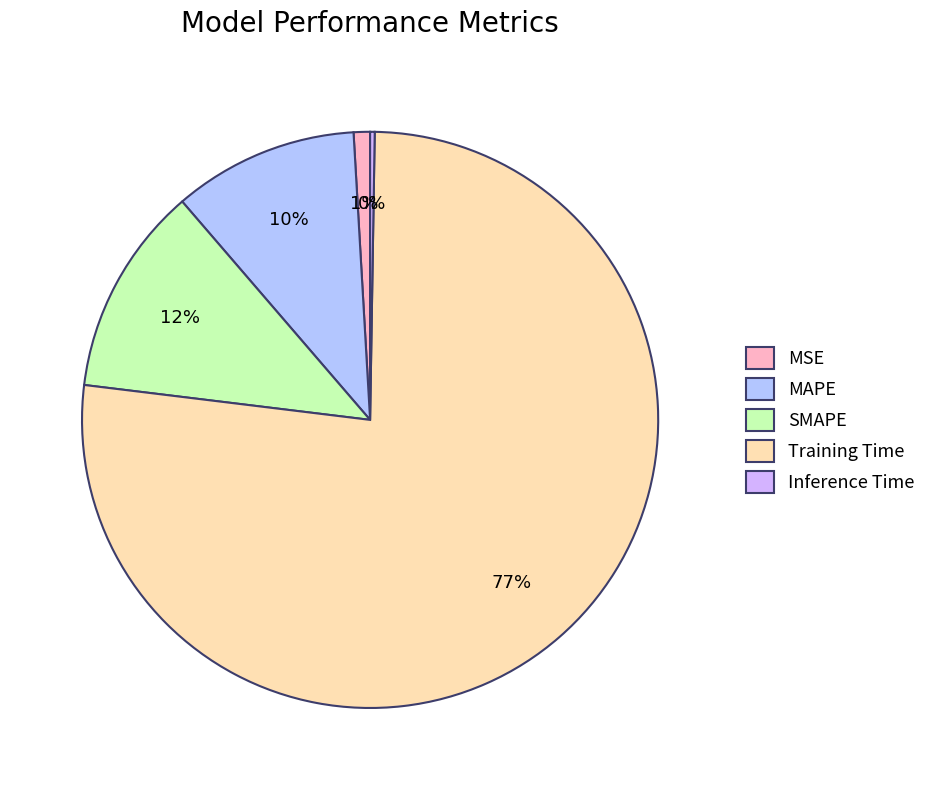

To the nearest percent, what is the difference between the MAPE and SMAPE slice percentages?

1%